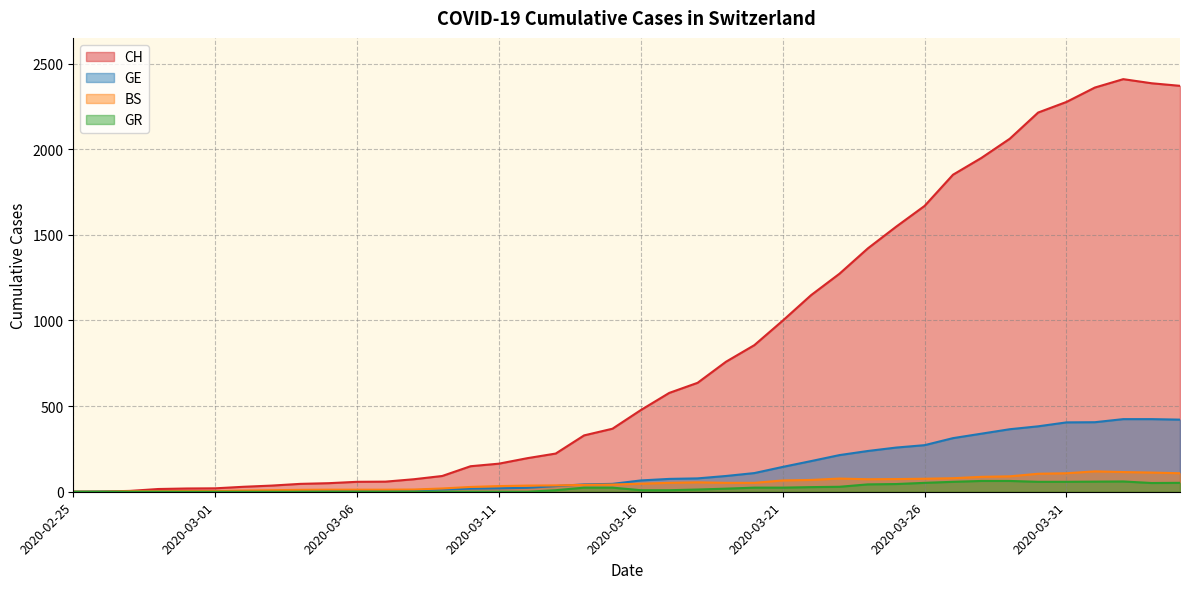

Where does the CH series first go above 477?

2020-03-17